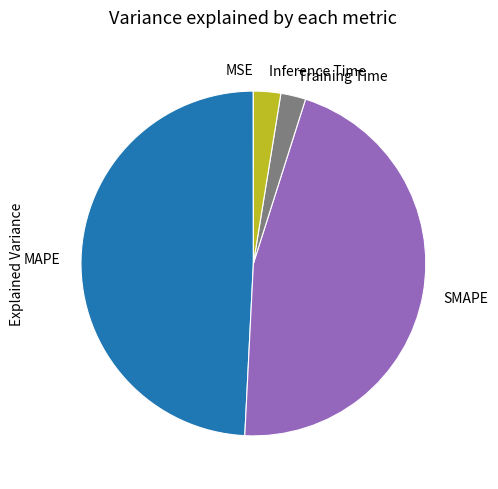

Is Training Time the majority of the pie?

No